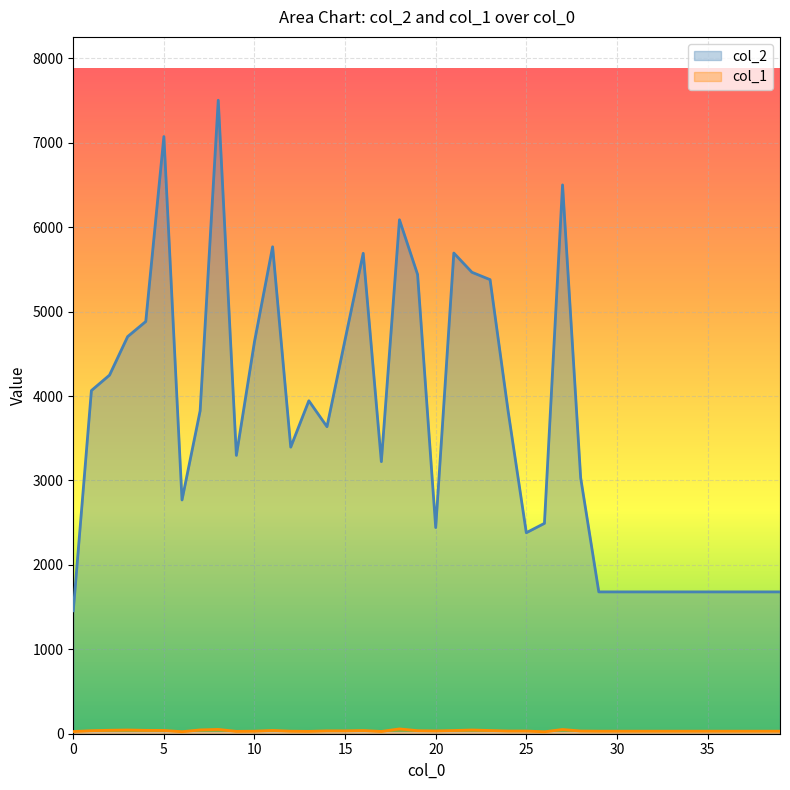

True or false: col_2 and col_1 intersect in this chart.

False